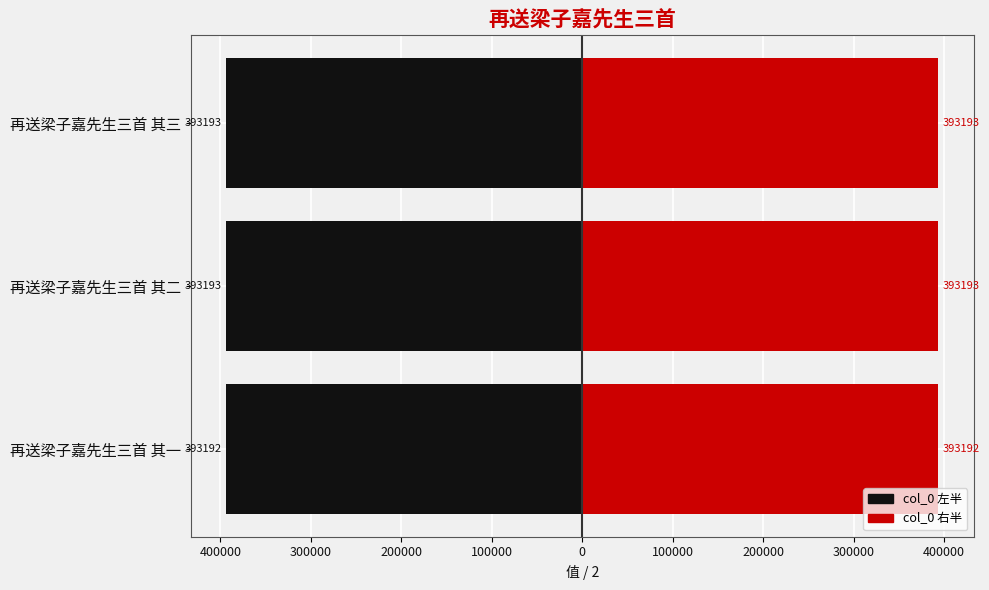

At how many categories does at least one series exceed -70311?

3